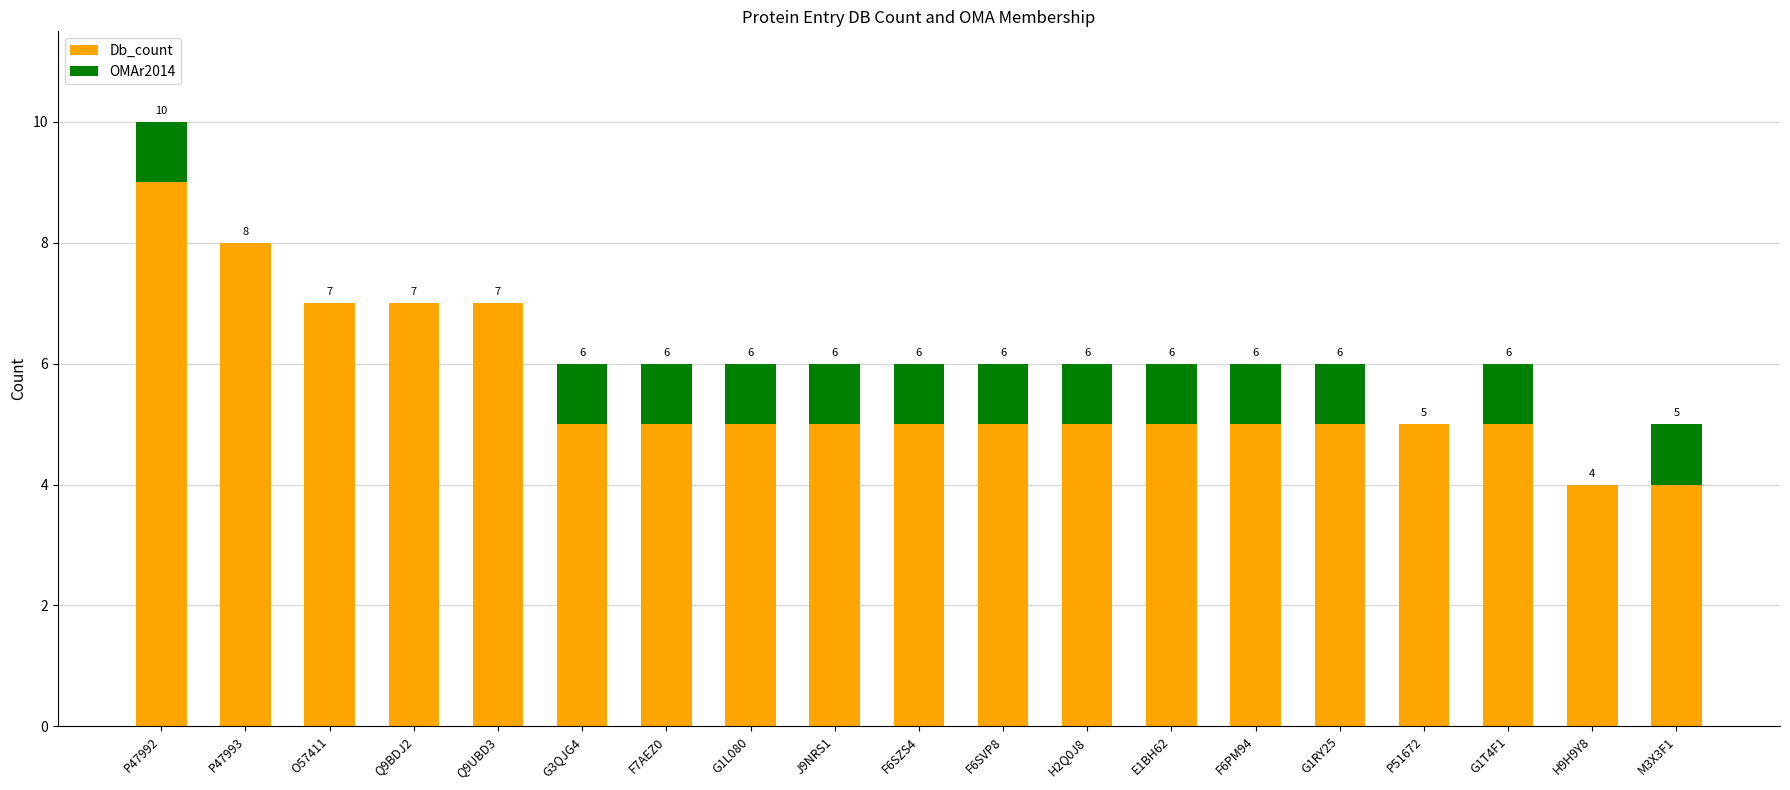

What are all the series names shown in the legend?

Db_count, OMAr2014